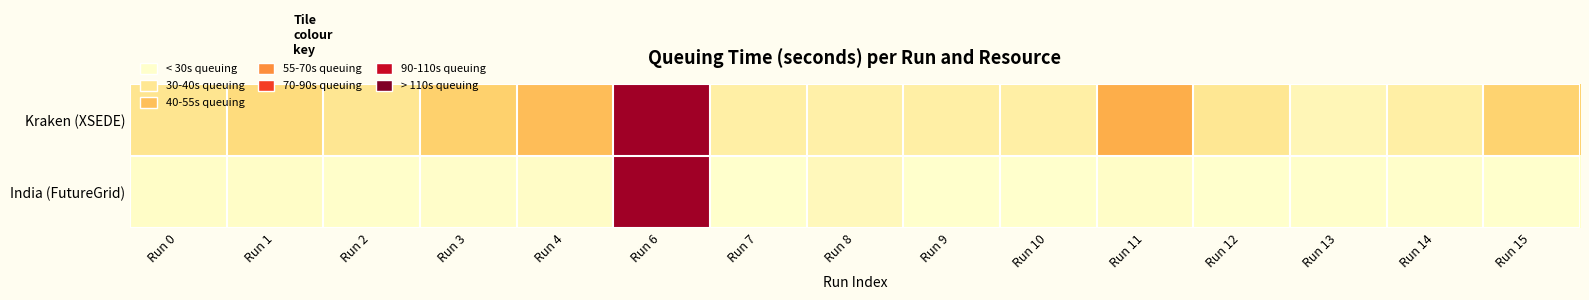

Reading right to left, extract all data points from this chart.

Kraken (XSEDE): Run 15=49.6	Run 14=32.5	Run 13=26.6	Run 12=37.8	Run 11=62.8	Run 10=32.1	Run 9=32.1	Run 8=31.5	Run 7=32.2	Run 6=122.4	Run 4=57.1	Run 3=50.5	Run 2=38.2	Run 1=45.1	Run 0=39.2
India (FutureGrid): Run 15=20.2	Run 14=20.7	Run 13=20.6	Run 12=20.1	Run 11=21.5	Run 10=20.3	Run 9=20.3	Run 8=25.5	Run 7=20.4	Run 6=122.5	Run 4=21.8	Run 3=21.1	Run 2=20.5	Run 1=21.5	Run 0=21.5